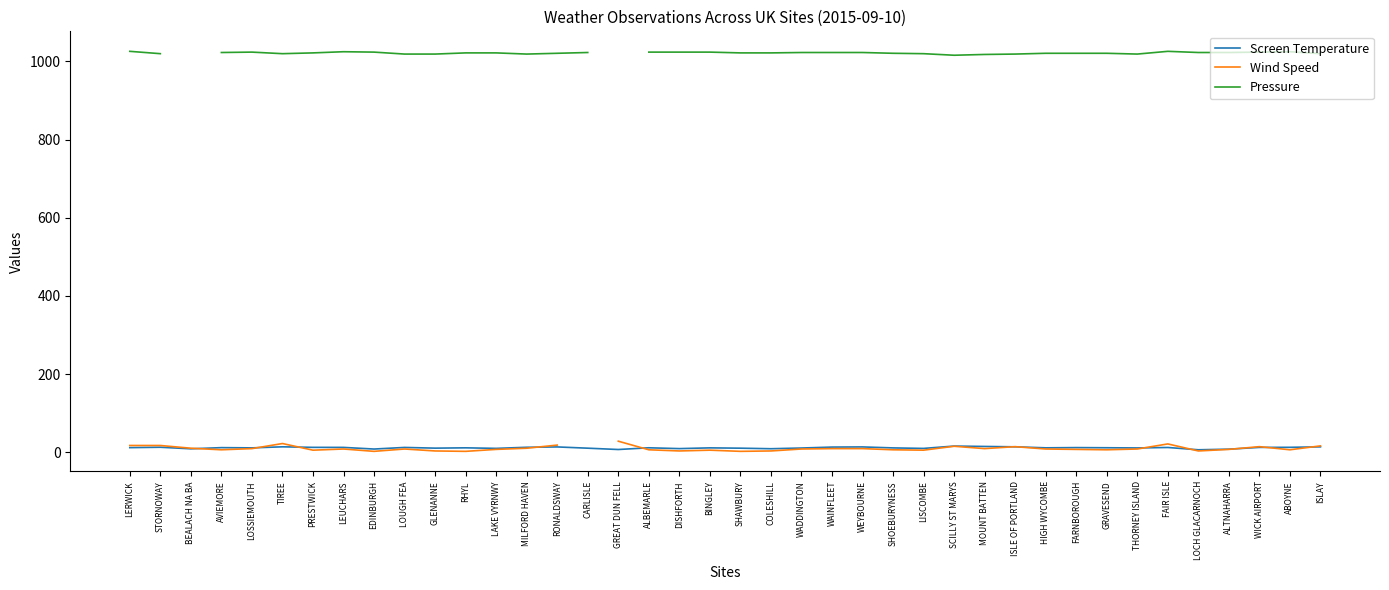

What is the label of the 27th point from the right?

MILFORD HAVEN